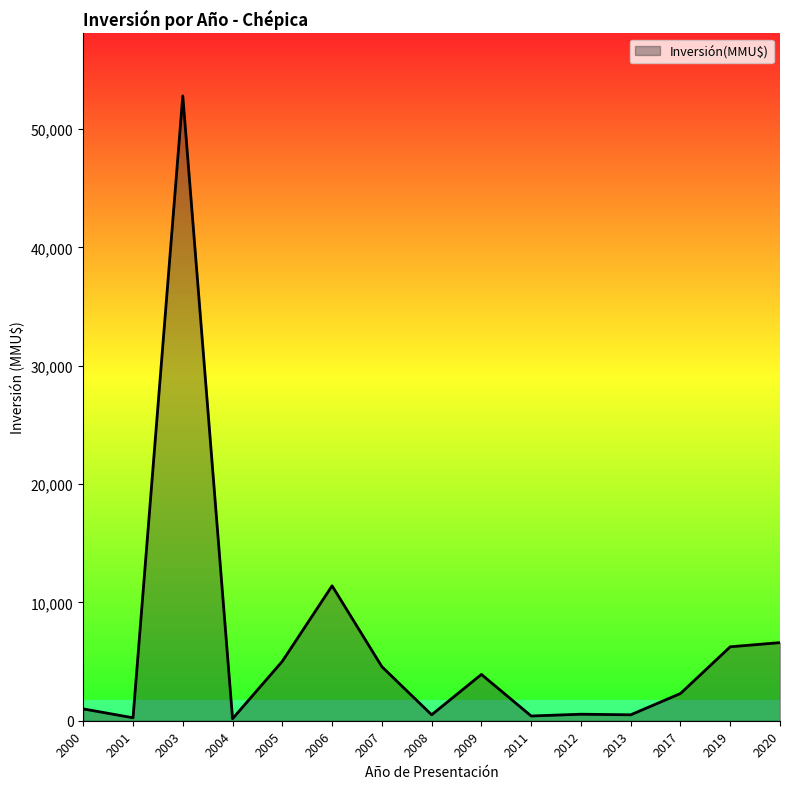

Where is the first local maximum?

2003